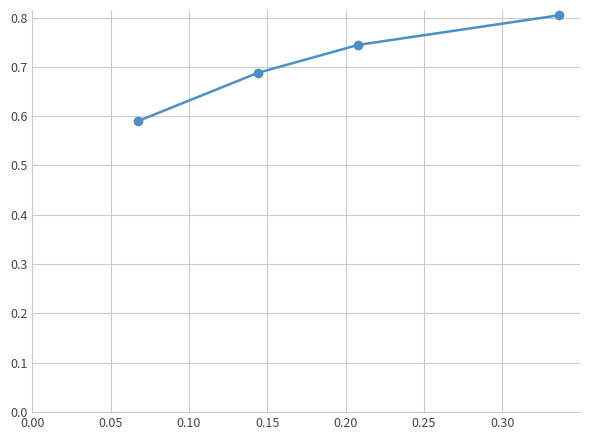

What is the sum of all values?

2.8